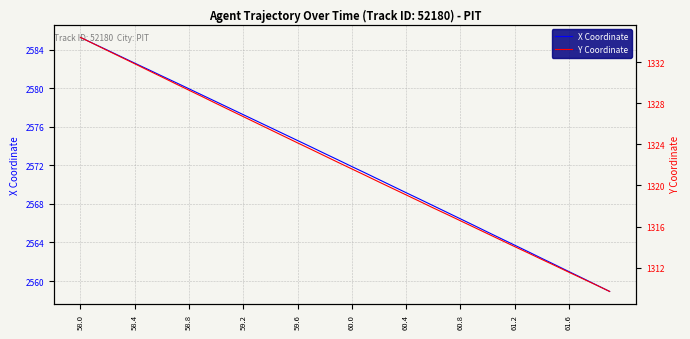

Where does the Y Coordinate series first go above 1322?

58.0